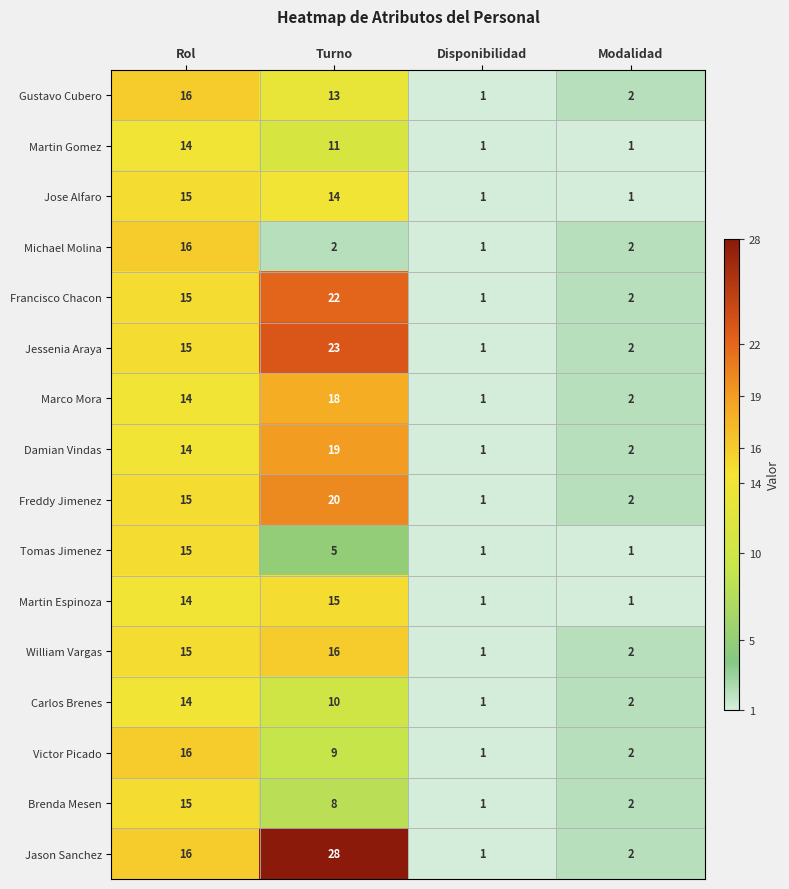

Is it true that Martin Espinoza equals 0 at Modalidad?

False